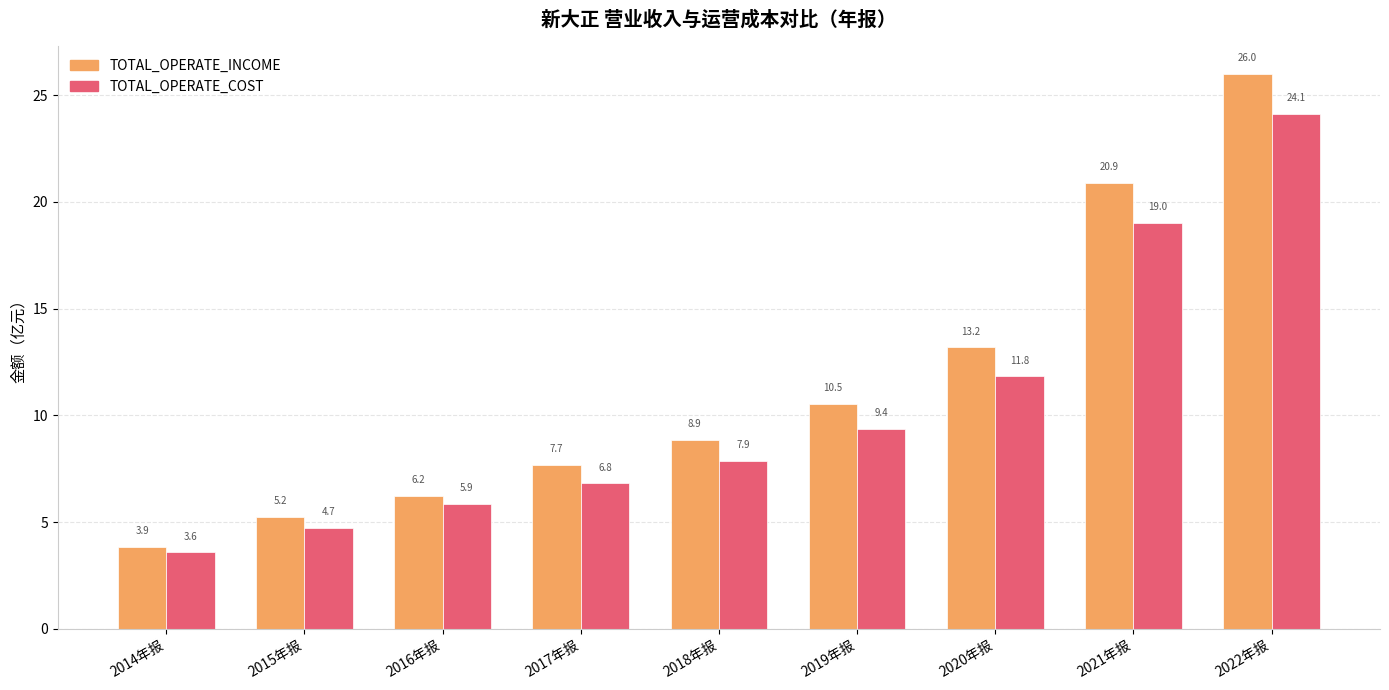

What is the average value of the TOTAL_OPERATE_COST series?

10.4